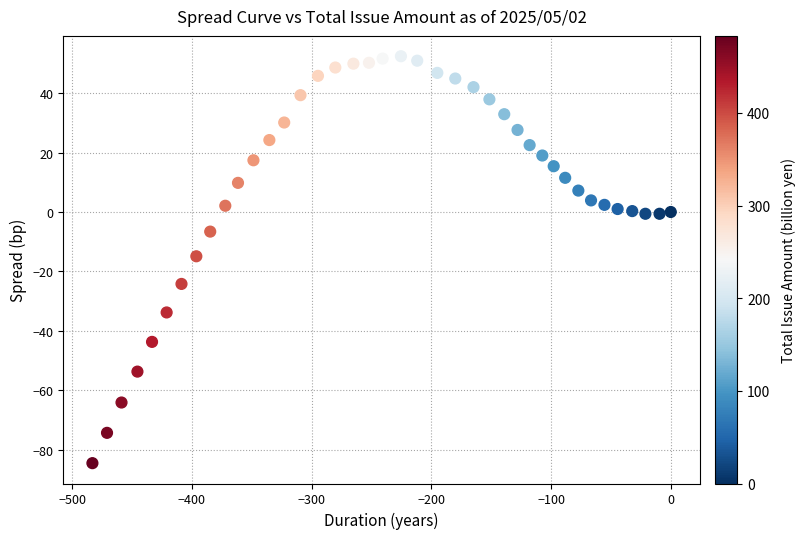

What is the range of Y values (max minus min)?

136.9